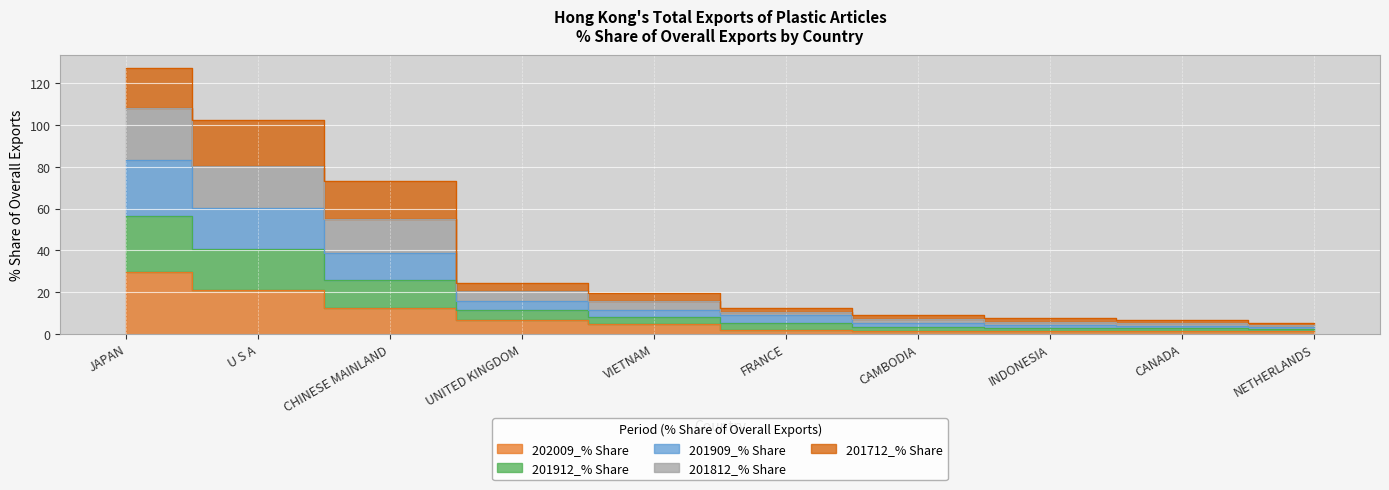

What position from the right is VIETNAM?

6